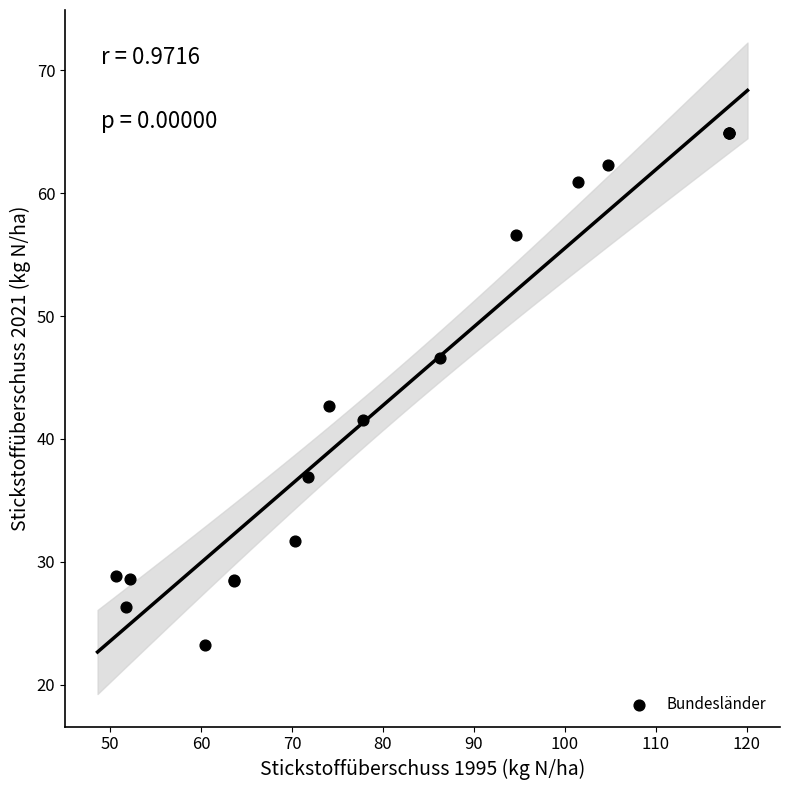

What Y value in the scatter plot is closest to 44?

42.7